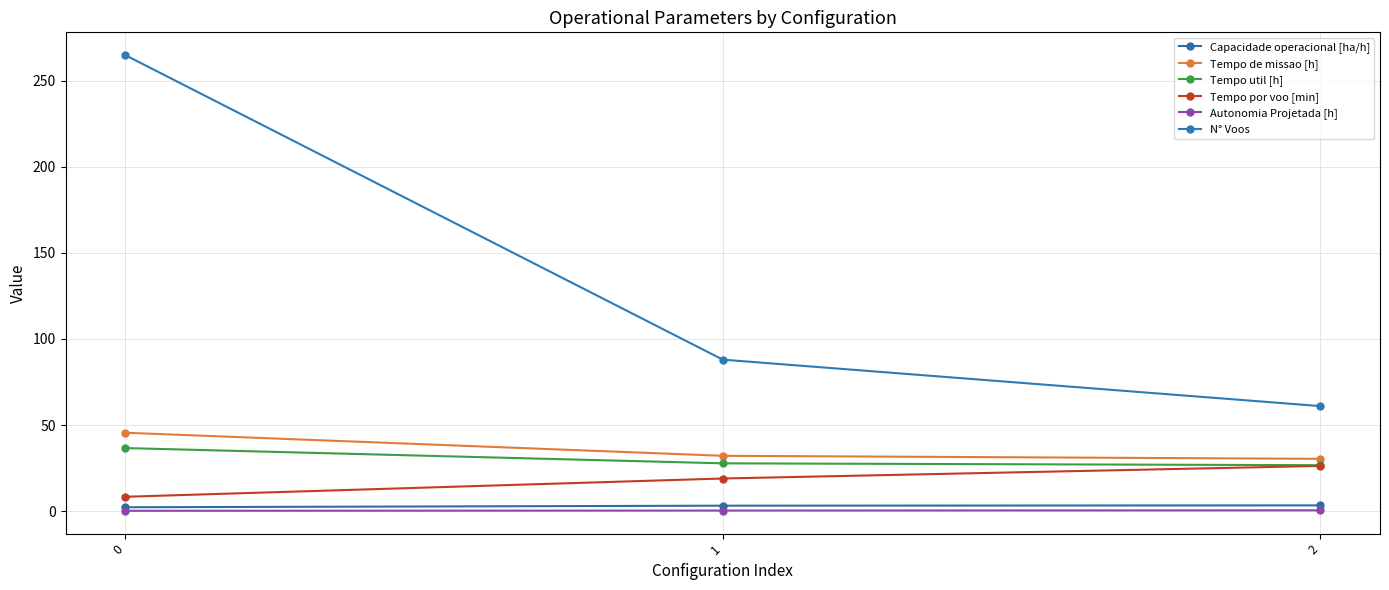

What is the average value of the Tempo por voo [min] series?

17.8